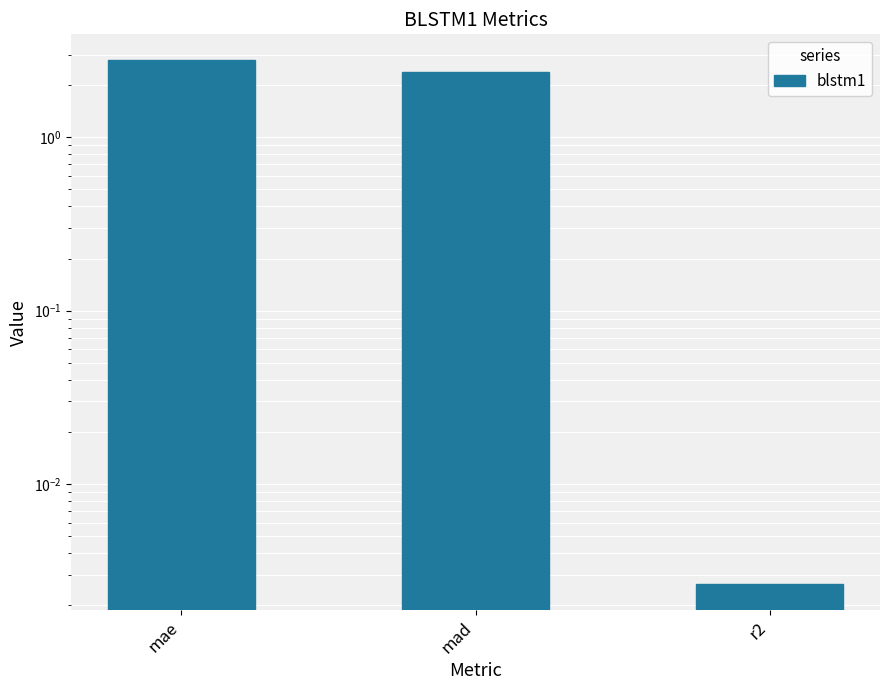

How many bars are there in total?

3